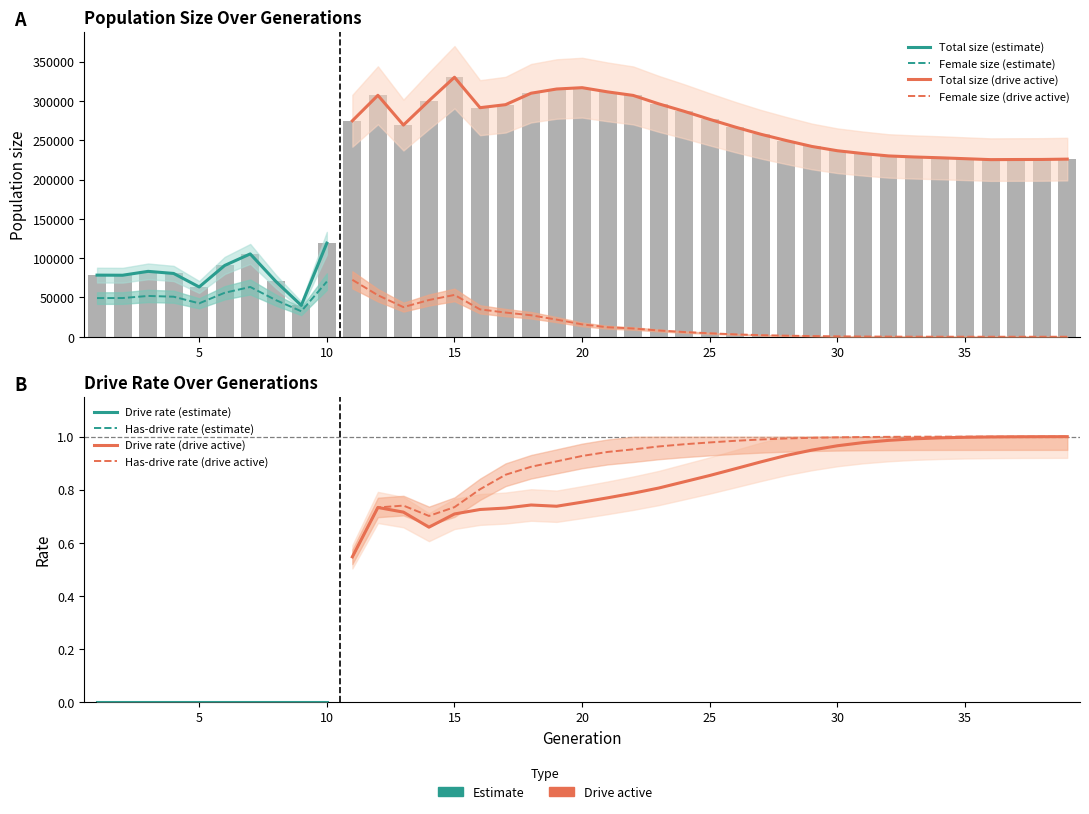

Are the bars horizontal?

No